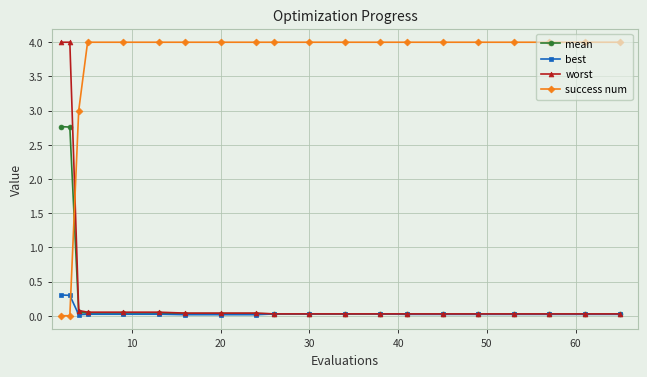

What is the maximum value for worst?

4.0